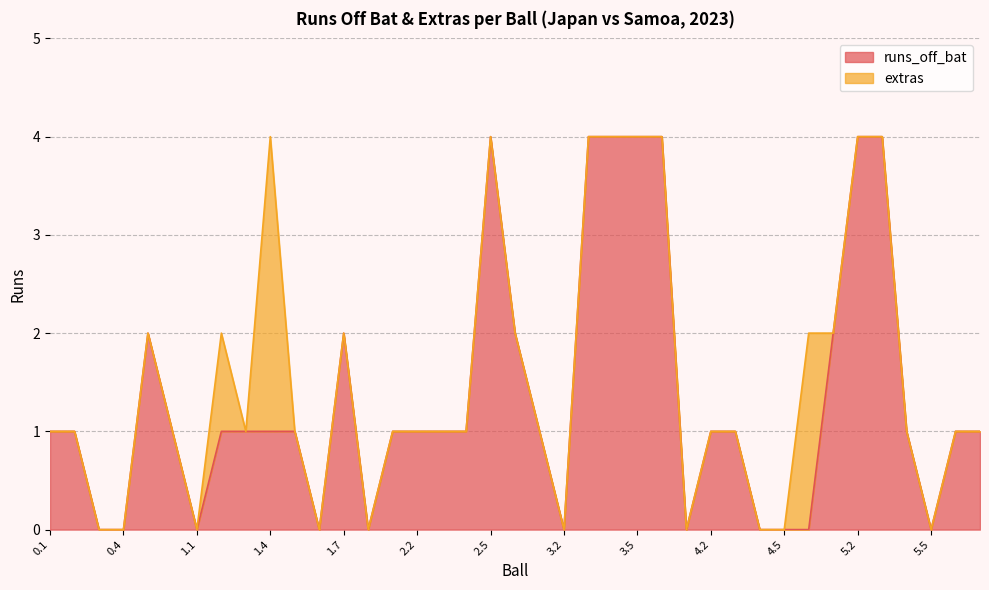

True or false: the data shows 0 at 4.1.

True